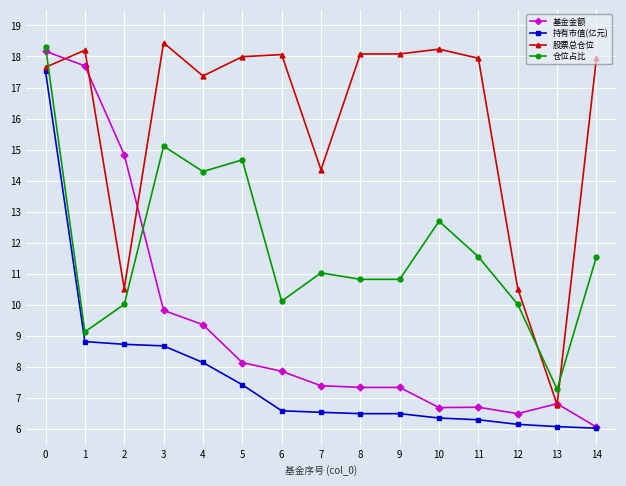

What is the value of the 仓位占比 point at the 9th from the left?

10.8